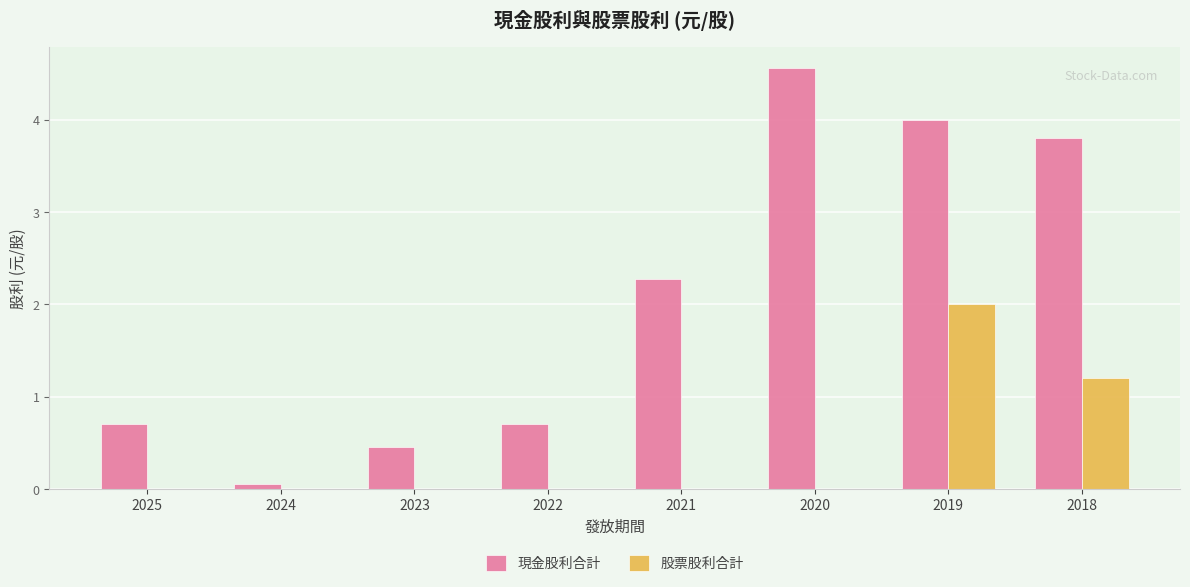

How many data points does each series have?

8